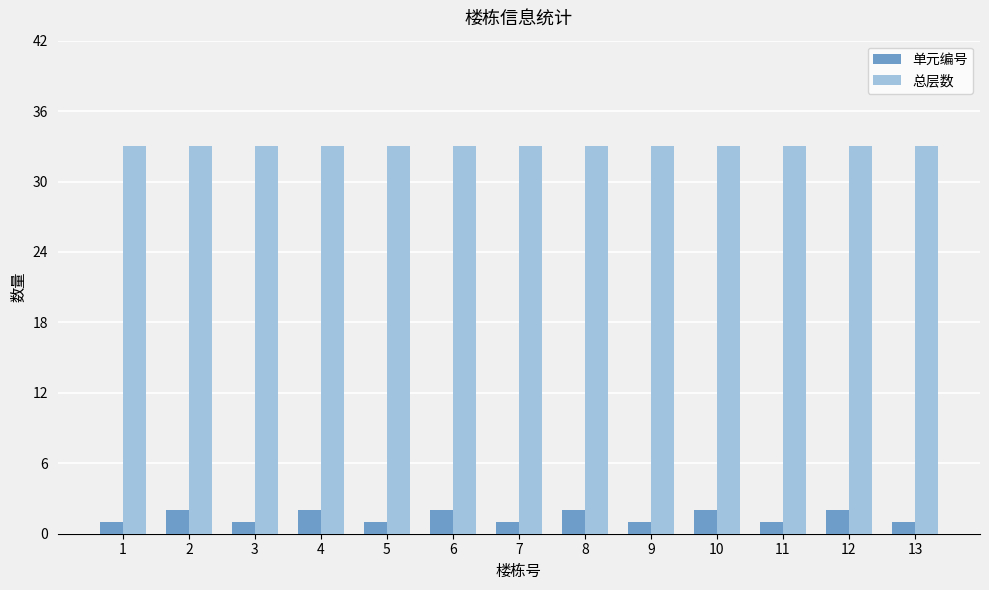

The 总层数 series shows 53 at 6. True or false?

False